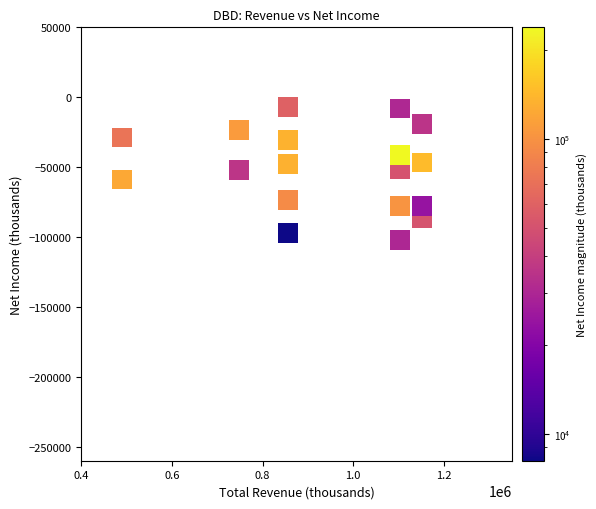

What is the range of X values (max minus min)?

661300